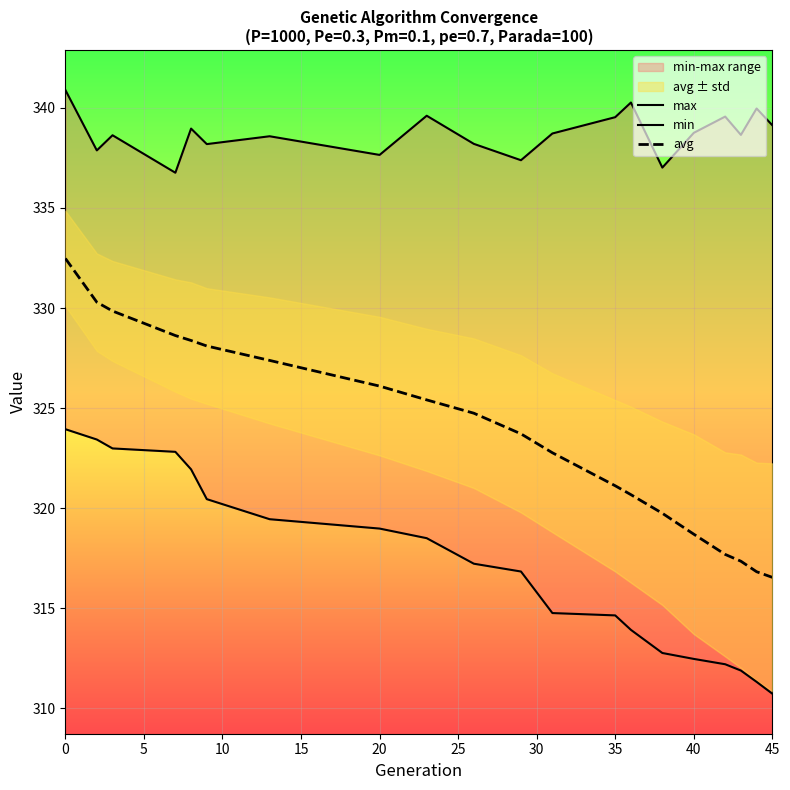

List the series in order of their overall mean, highest first.

max, avg, min